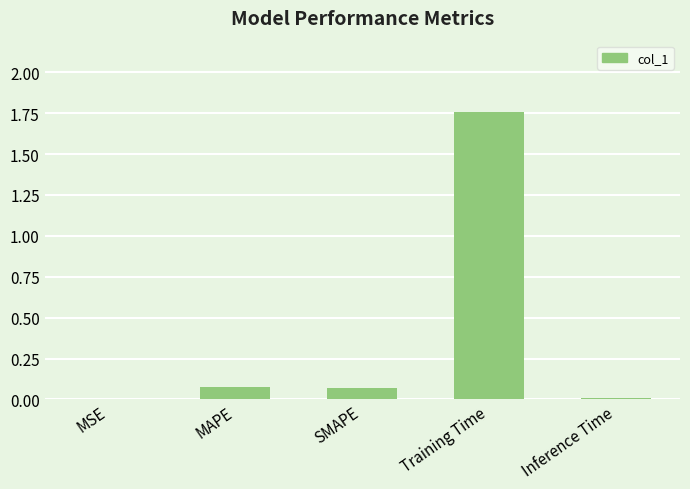

At which category does the chart reach its peak across all series?

Training Time